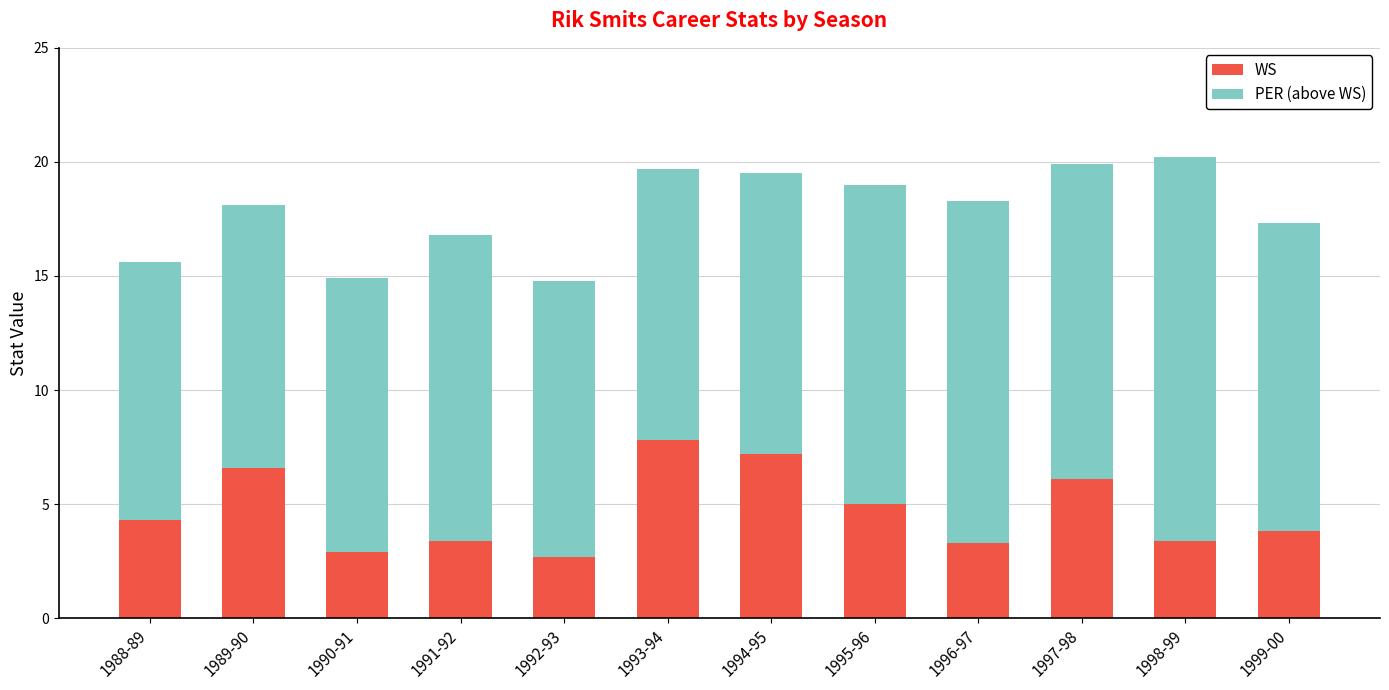

What is the total value across all series at 1994-95?

19.5